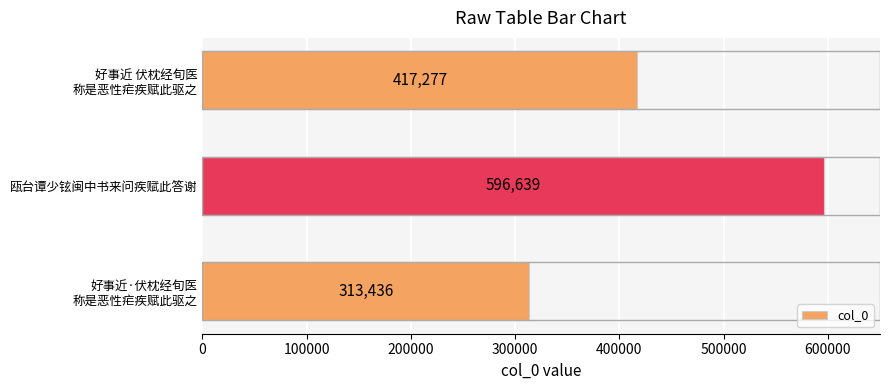

What is the difference between the maximum and second lowest values?

179362